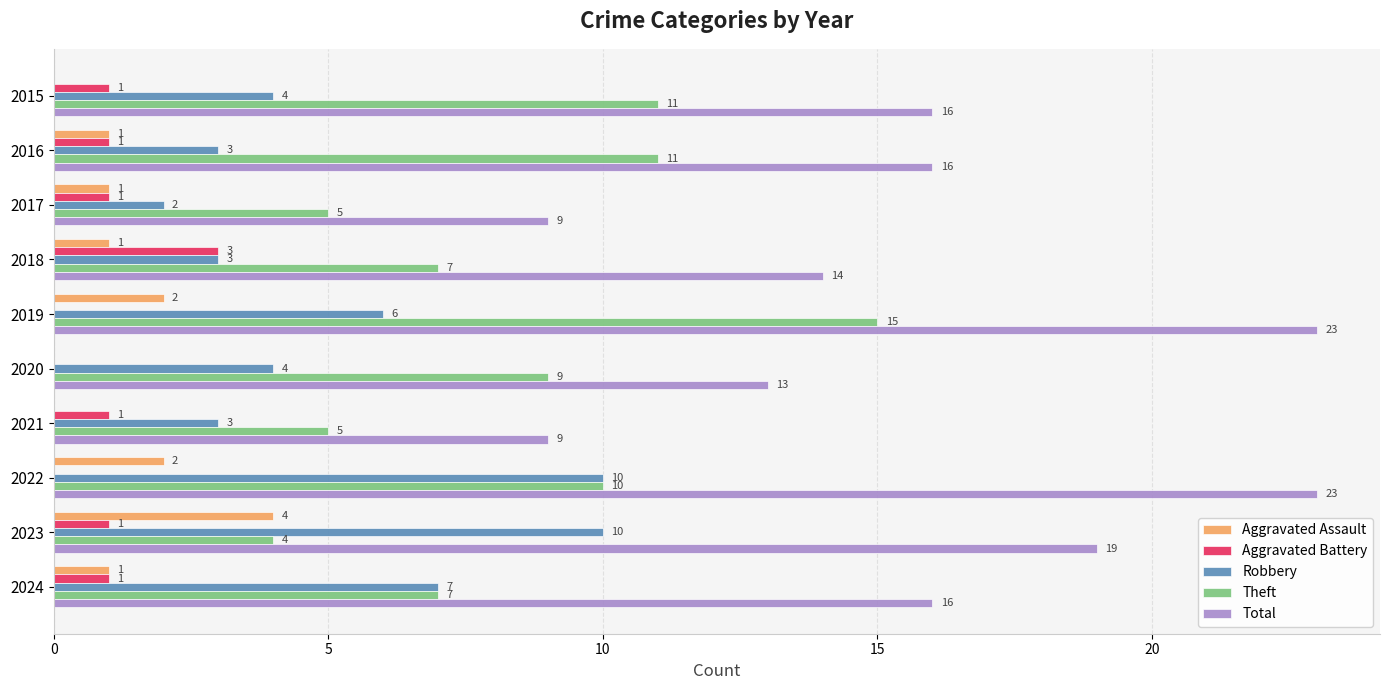

True or false: Theft has a value of 10 at 2022.

True